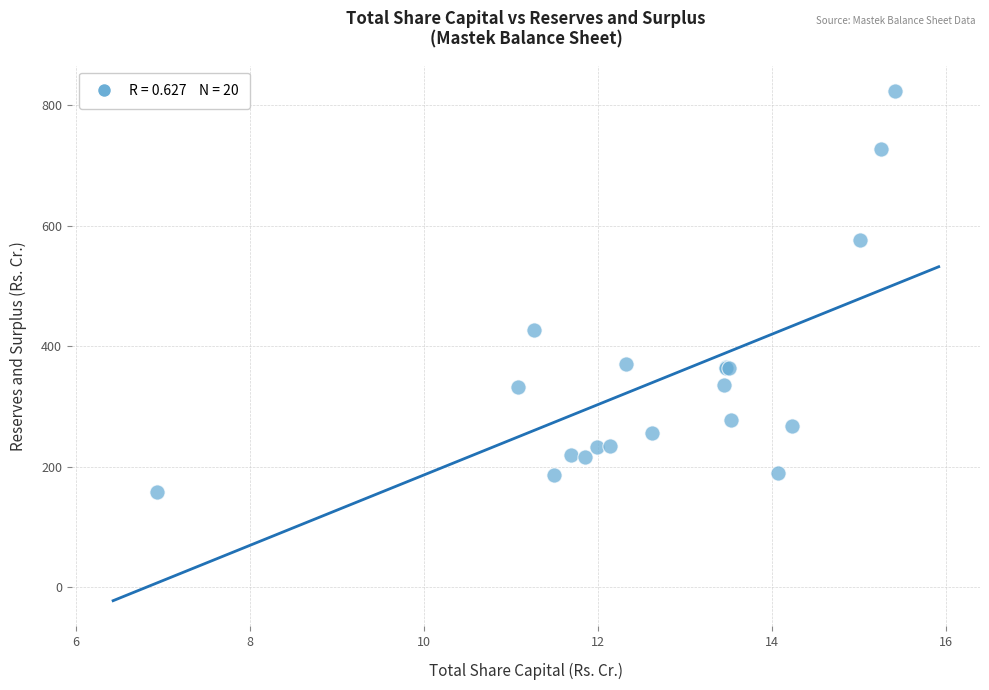

What Y value in the scatter plot is closest to 490?

426.6